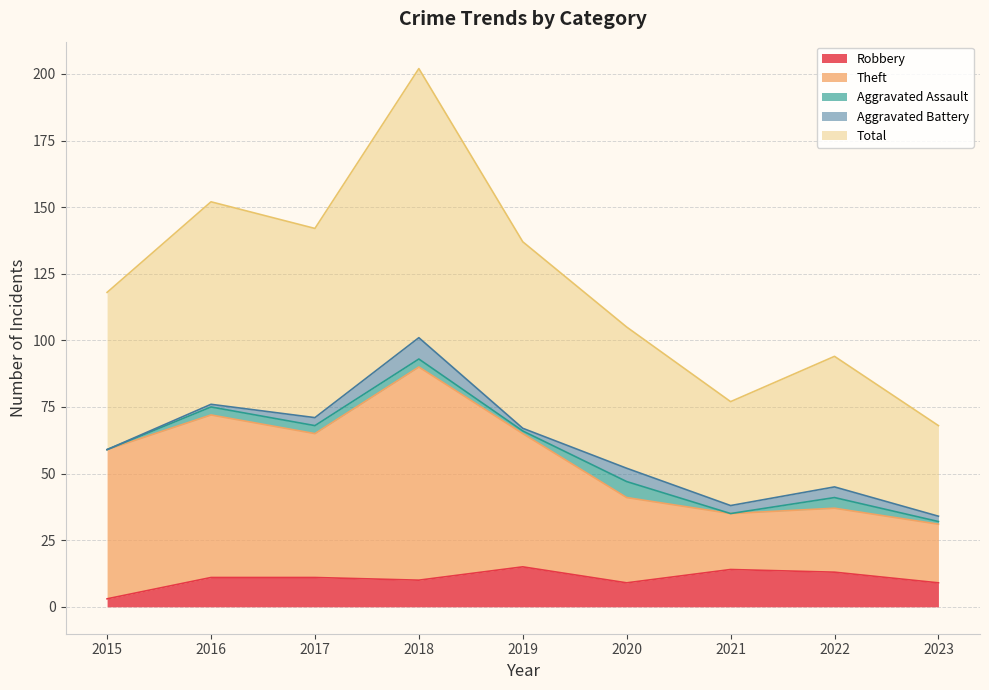

Which category has the lowest value in the Robbery series?

2015